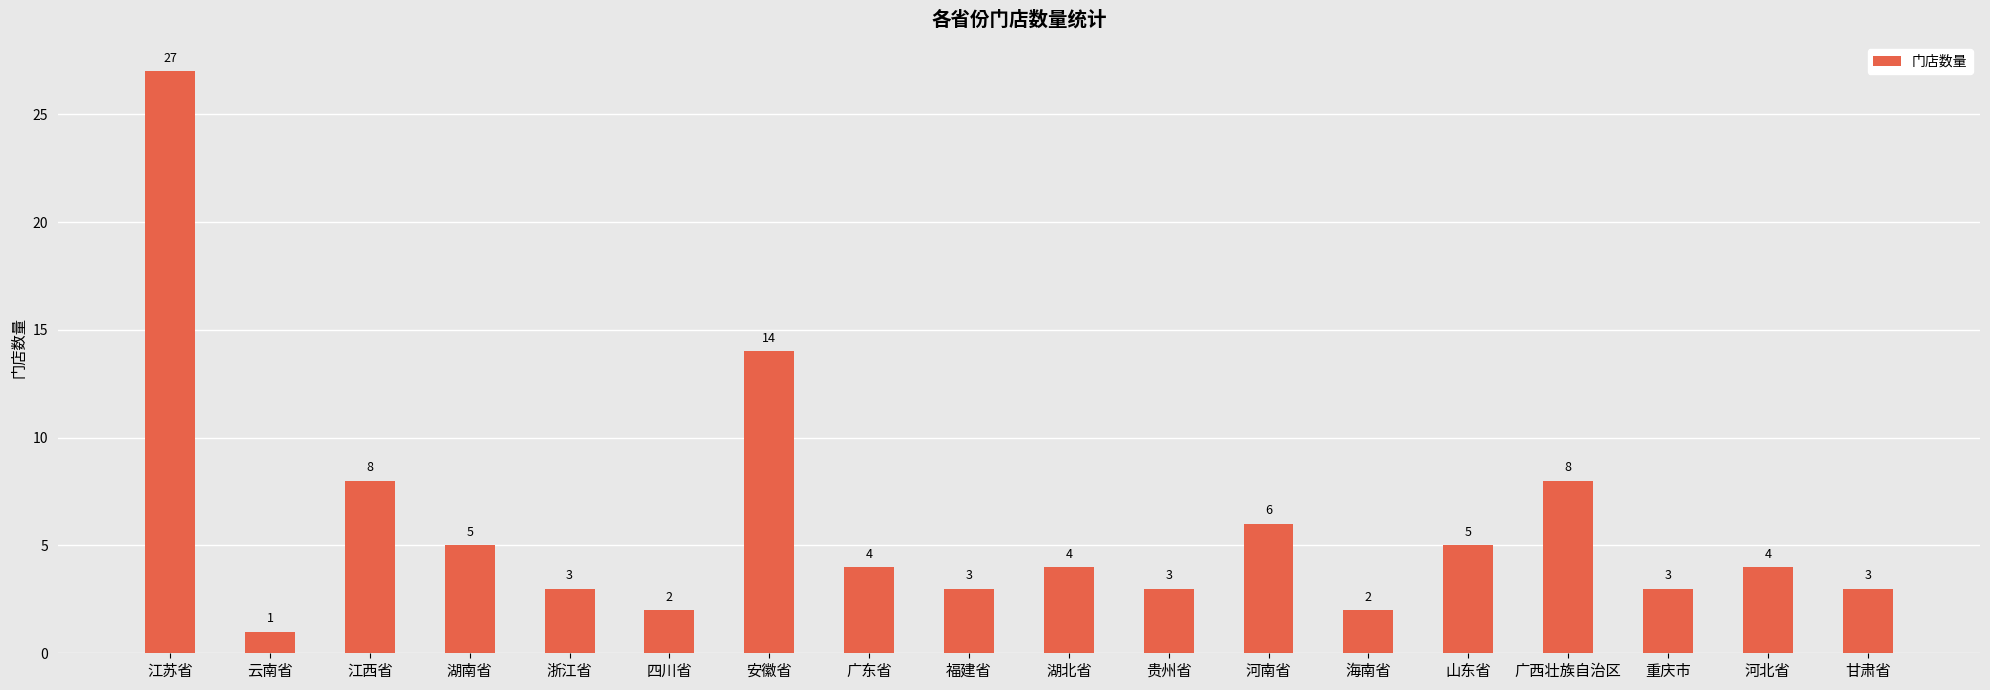

What is the value of the 1st bar from the left?

27